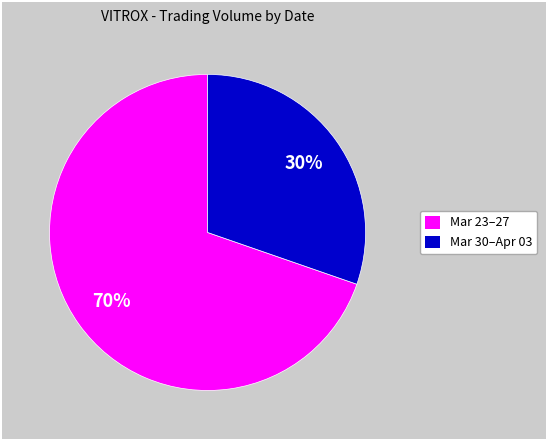

Does any single category account for the majority?

Yes